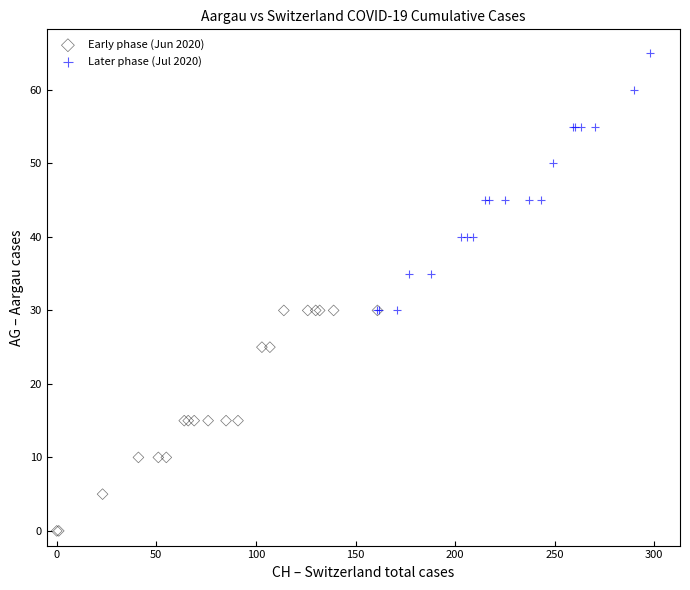

Which series reaches the minimum Y coordinate?

Early phase (Jun 2020)